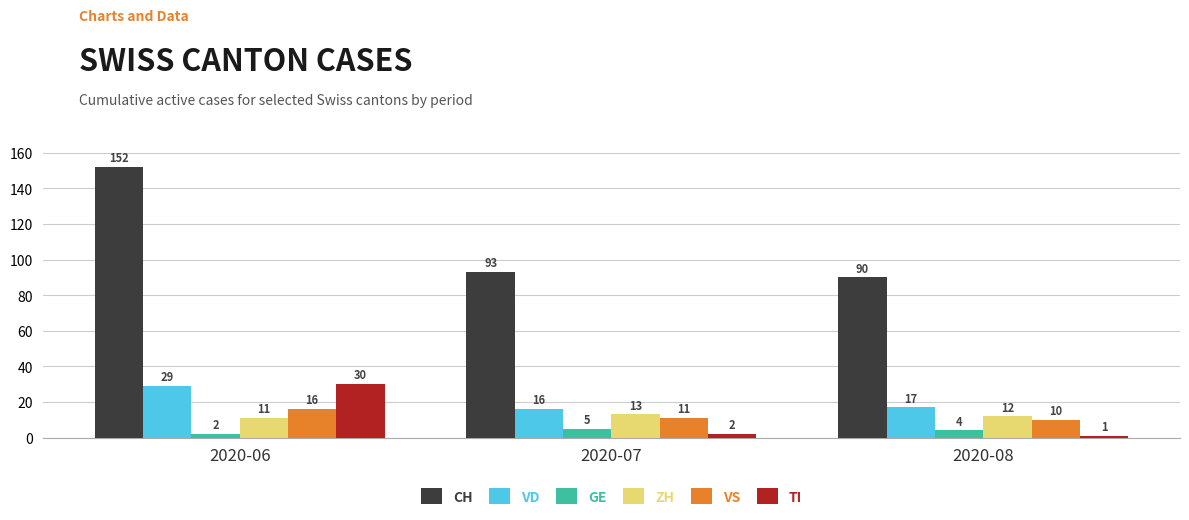

At which category is the sum across all series the highest?

2020-06